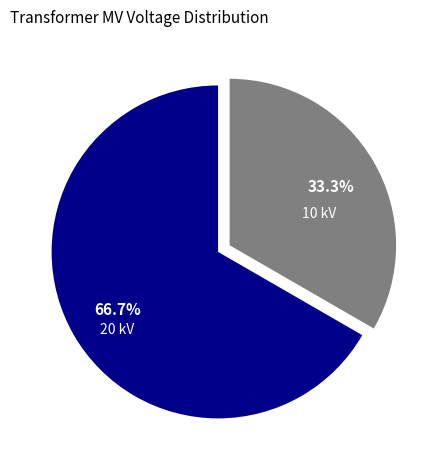

Count the number of slices in the pie.

2